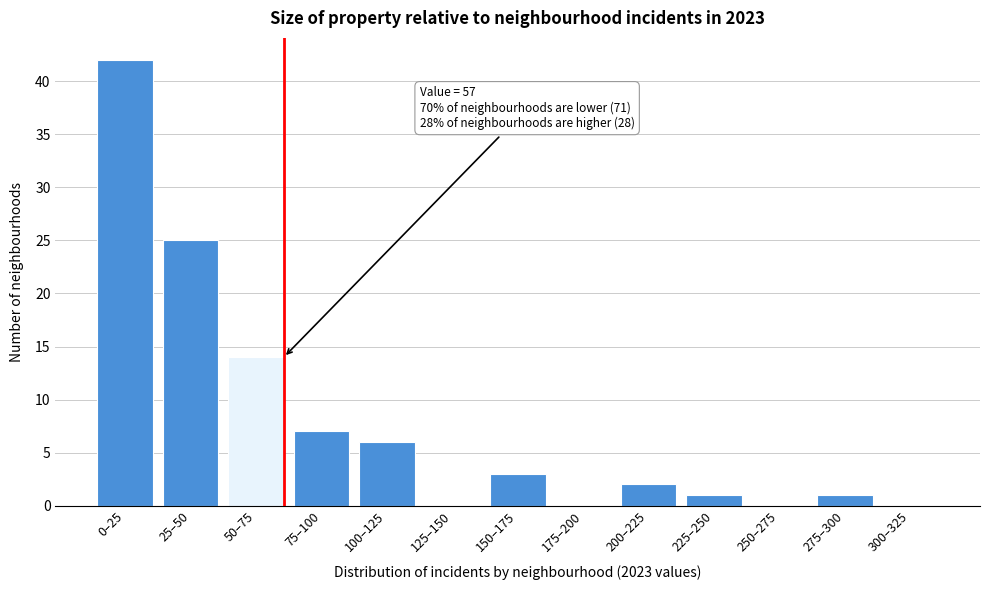

Reading left to right, transcribe all the data shown in this chart.

0–25=42	25–50=25	50–75=14	75–100=7	100–125=6	125–150=0	150–175=3	175–200=0	200–225=2	225–250=1	250–275=0	275–300=1	300–325=0